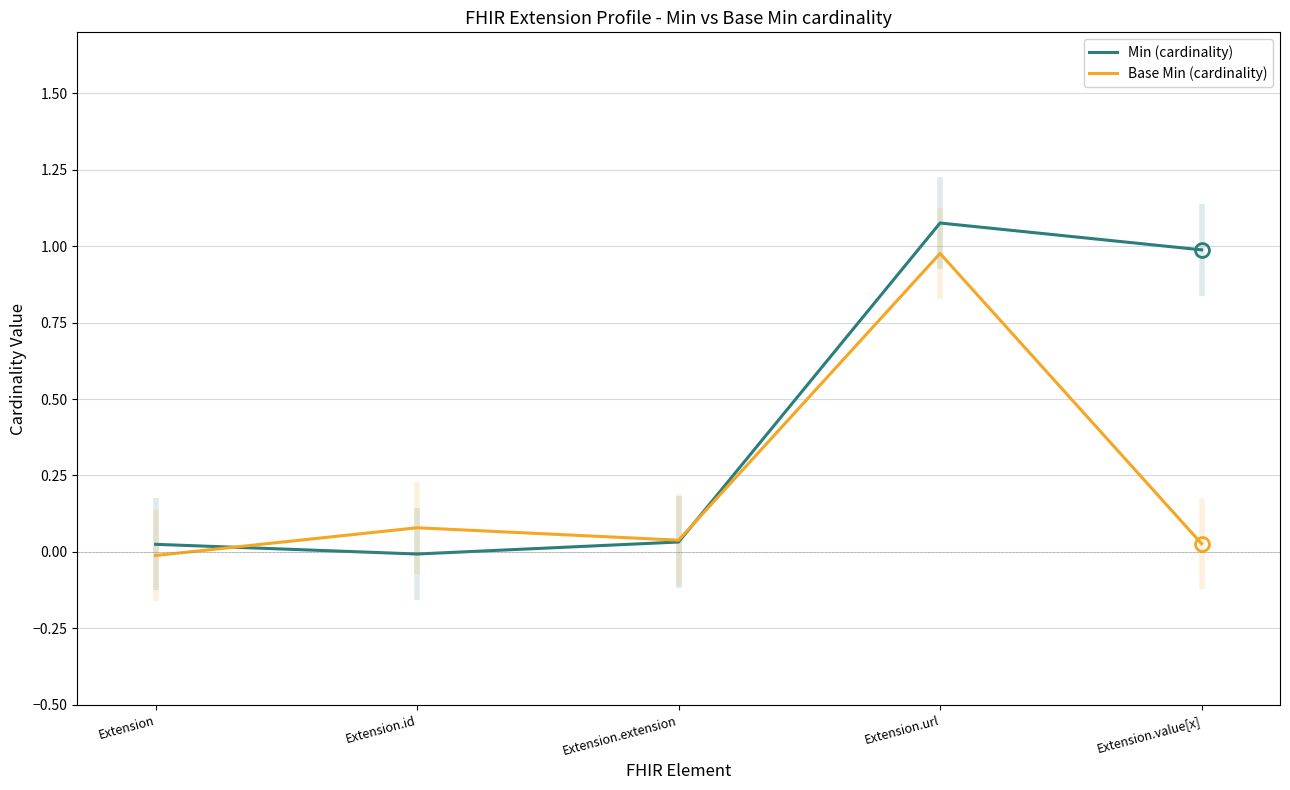

At which label does Min (cardinality) reach its minimum?

Extension.id